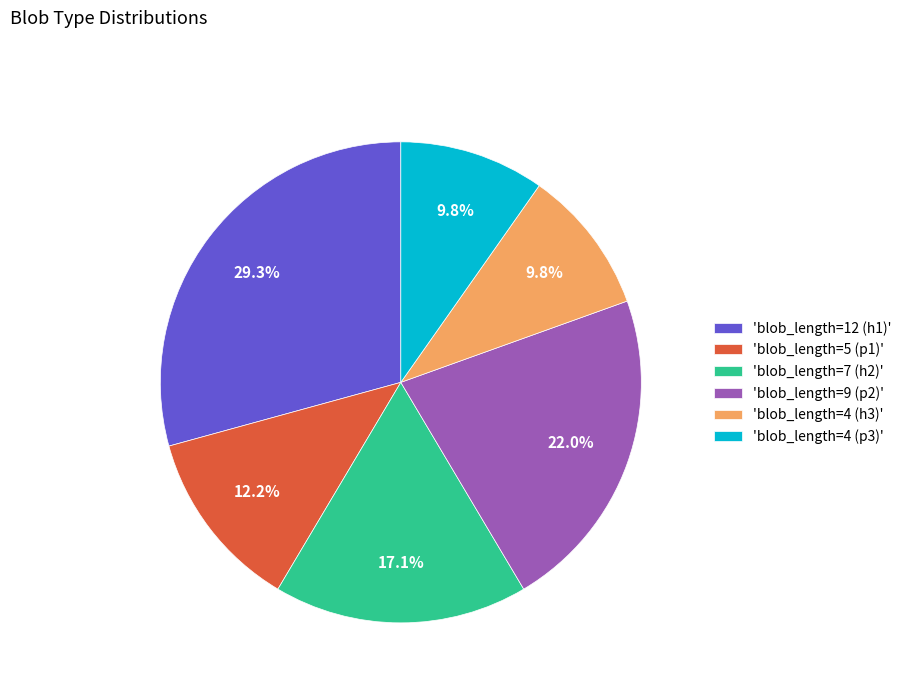

What portion of the pie excludes 'blob_length=4 (h3)'?

90.2%